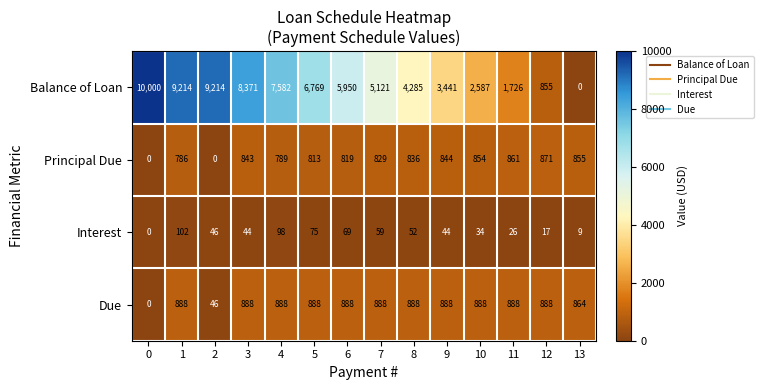

Which series has the largest total across all categories?

Balance of Loan